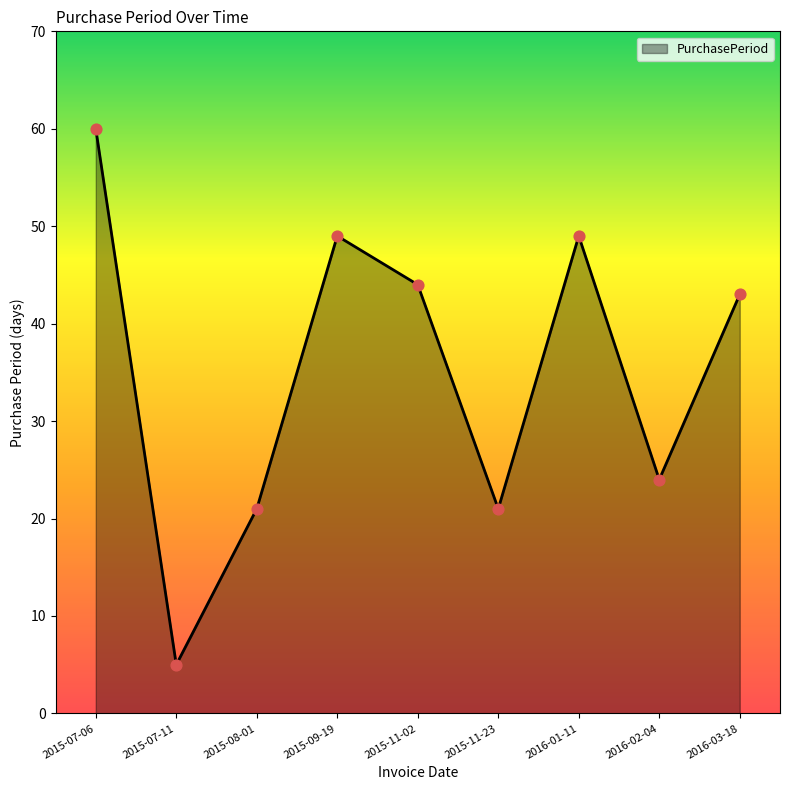

Which has a higher value, 2015-11-23 or 2016-03-18?

2016-03-18